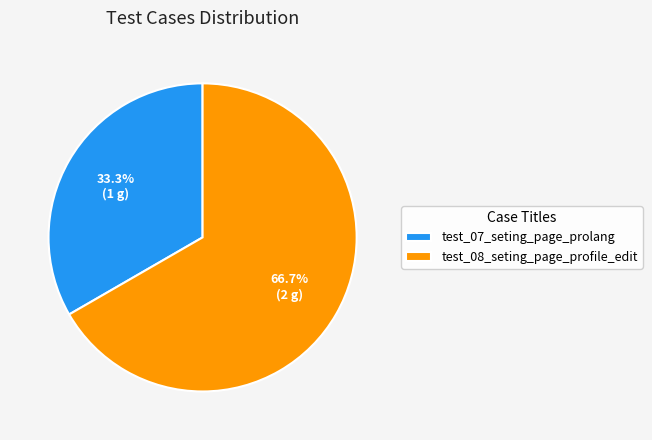

Which category has the smallest portion of the pie?

test_07_seting_page_prolang